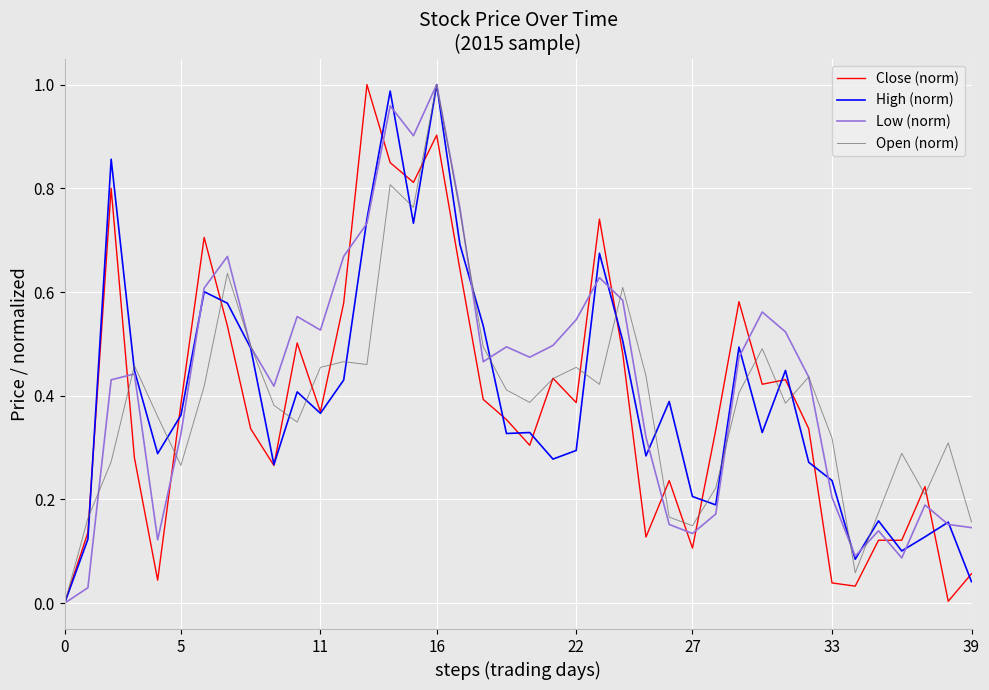

True or false: Low (norm) has a value of 0.2 at 39.

False